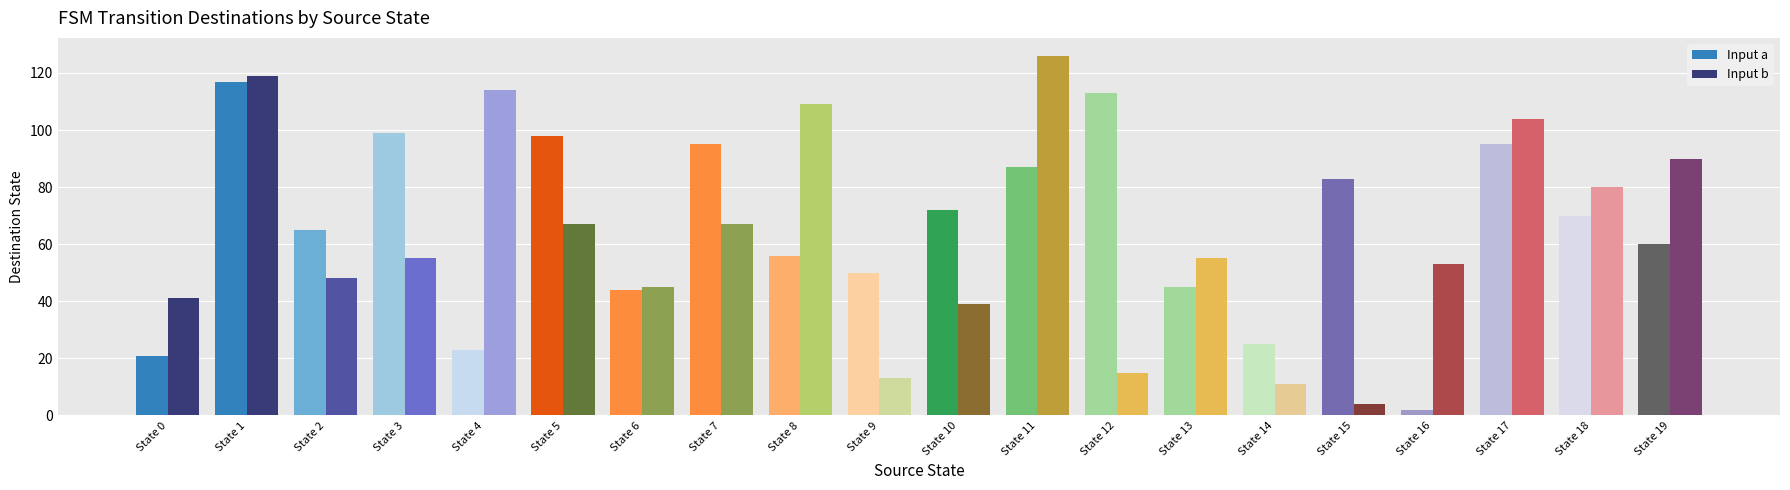

True or false: Input b has a value of 23 at State 9.

False